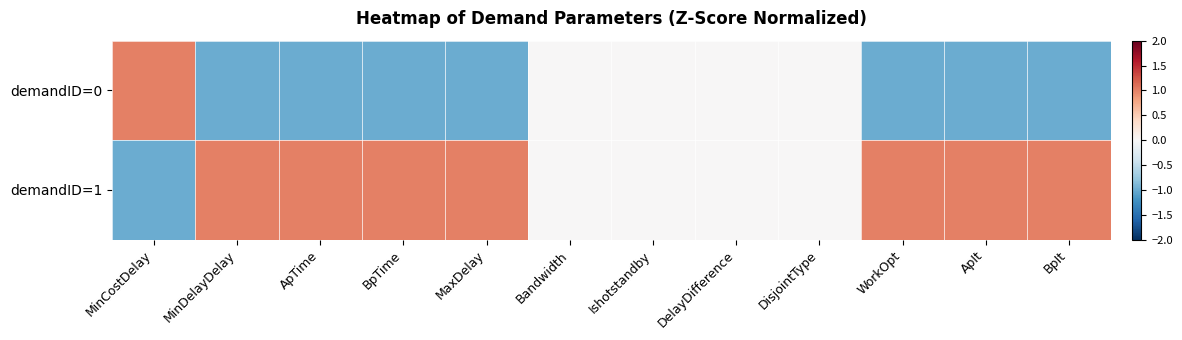

At which category does the chart reach its minimum across all series?

MinDelayDelay